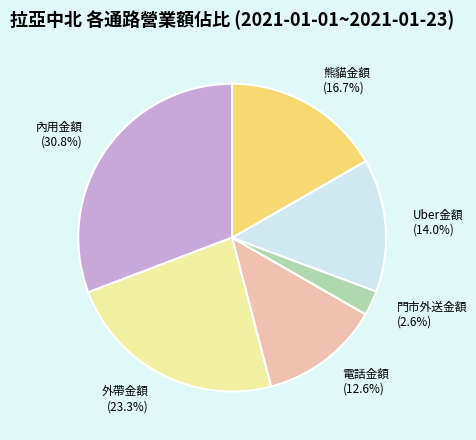

Between 熊貓金額 and 外帶金額, which is larger?

外帶金額